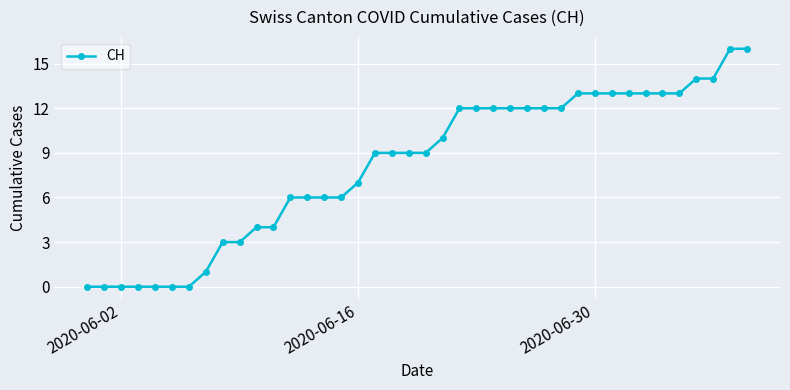

What is the difference between the second highest and second lowest values?

16